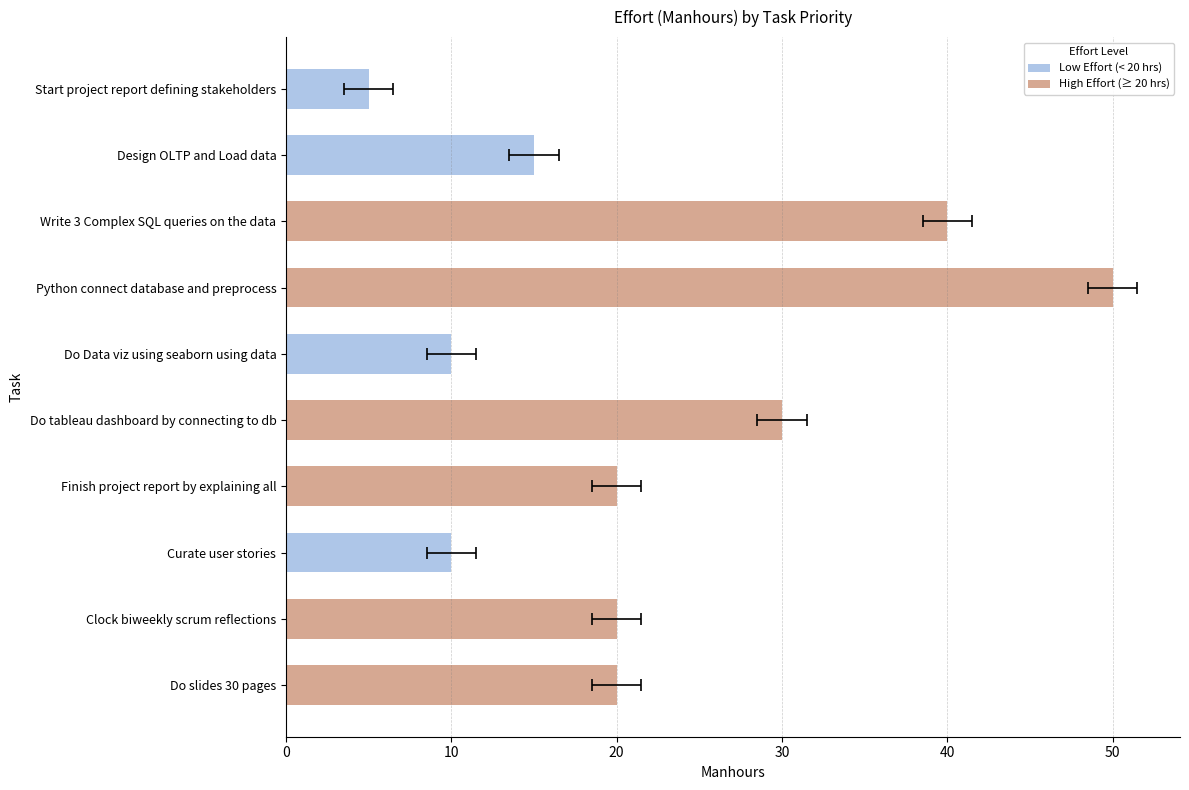

Reading left to right, what are all the values shown in this chart?

5	15	40	50	10	30	20	10	20	20